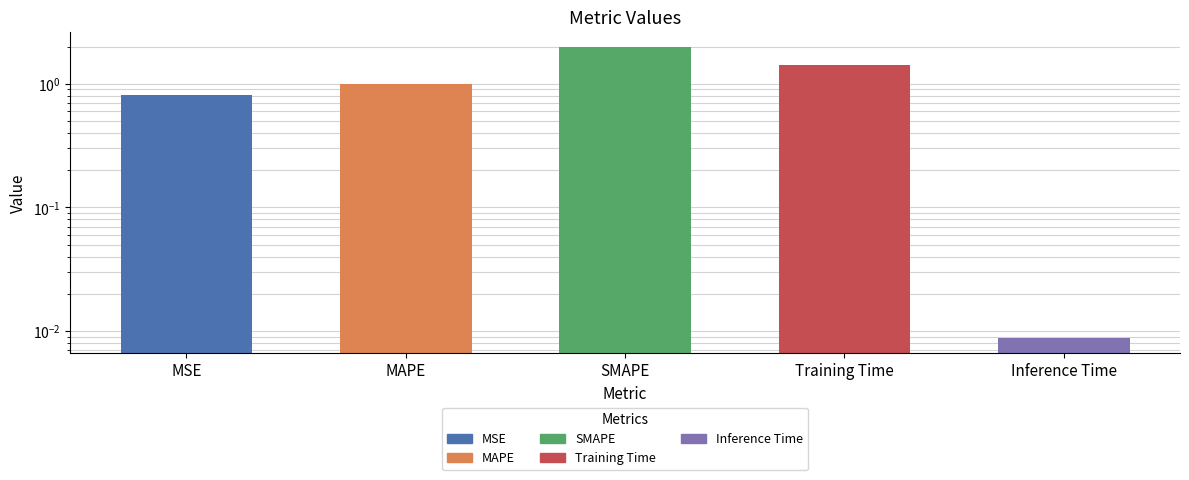

What position from the left is MAPE?

2